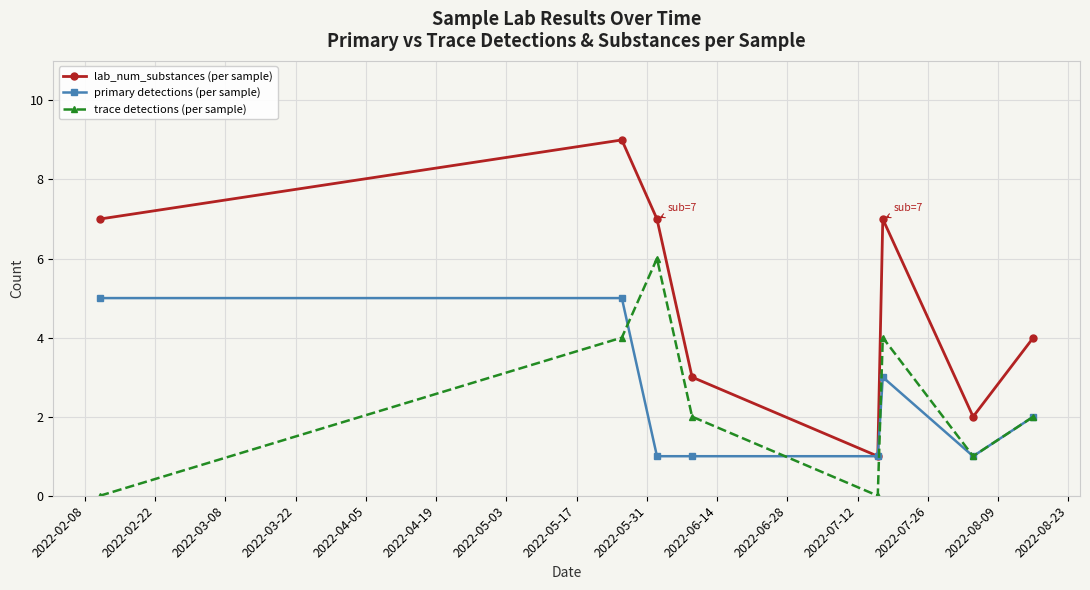

Reading left to right, extract all data points from this chart.

lab_num_substances (per sample): 7	9	7	3	1	7	2	4
primary detections (per sample): 5	5	1	1	1	3	1	2
trace detections (per sample): 0	4	6	2	0	4	1	2